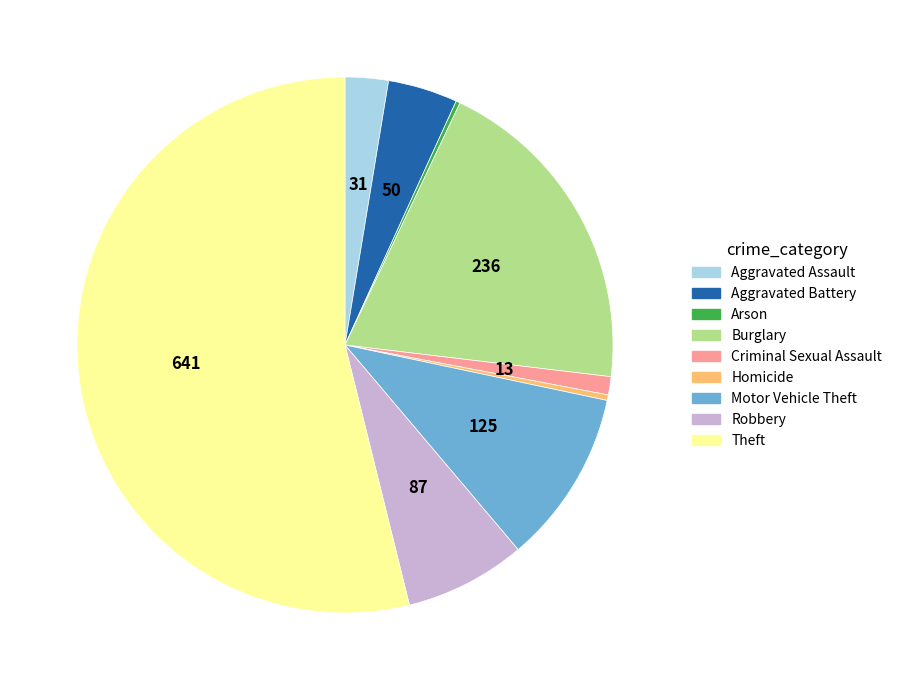

True or false: Aggravated Assault accounts for 3% of the total.

True